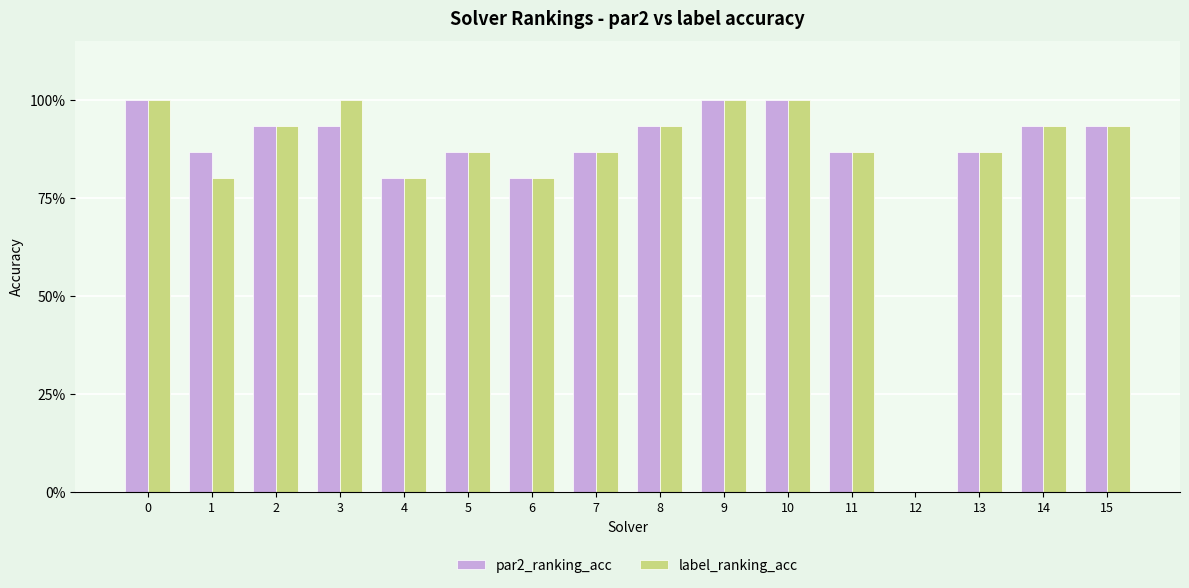

Rank the series at 2 from highest to lowest value.

par2_ranking_acc, label_ranking_acc